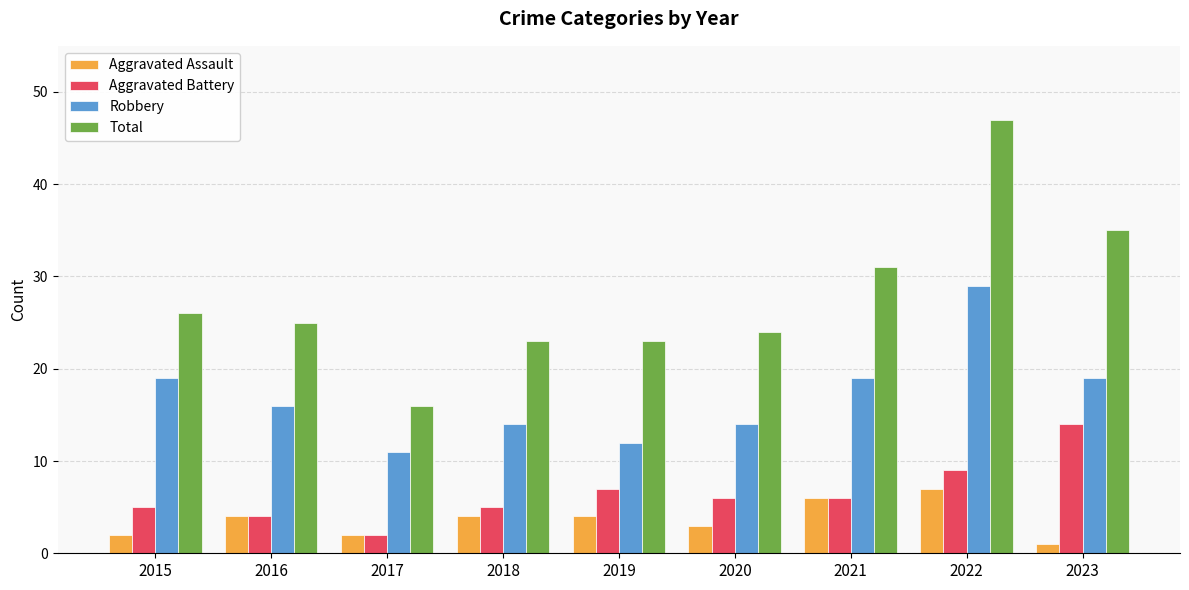

At which category is the sum across all series the highest?

2022